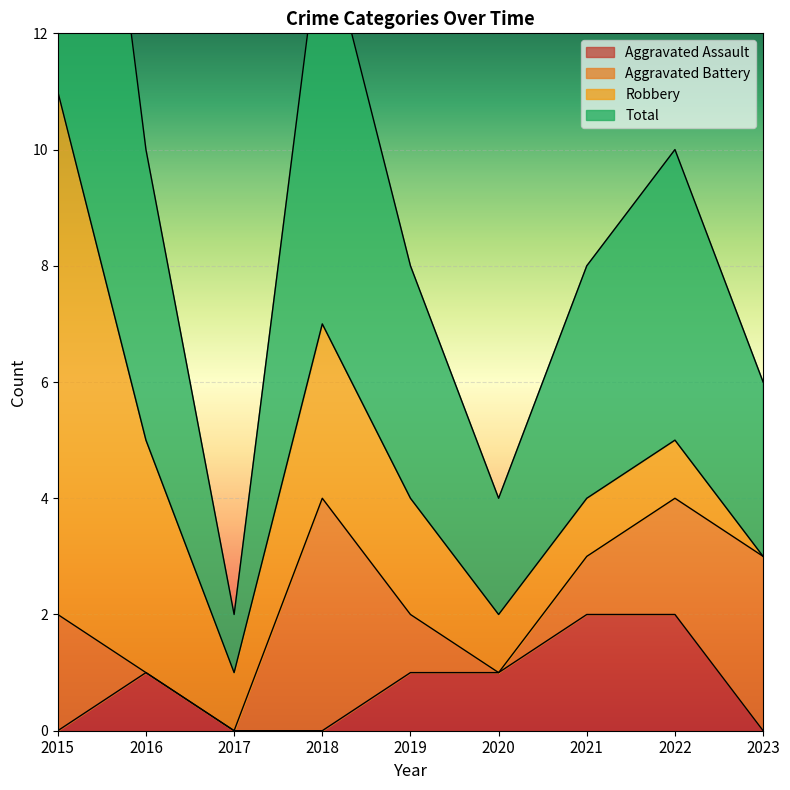

Is it true that Total equals 5 at 2016?

True